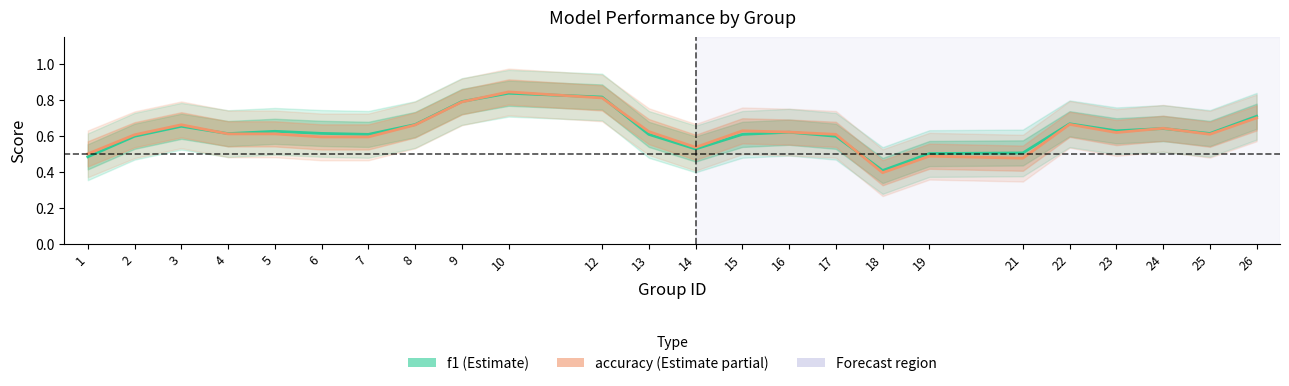

Is the value of f1 at 22 greater than the value of accuracy at 9?

No